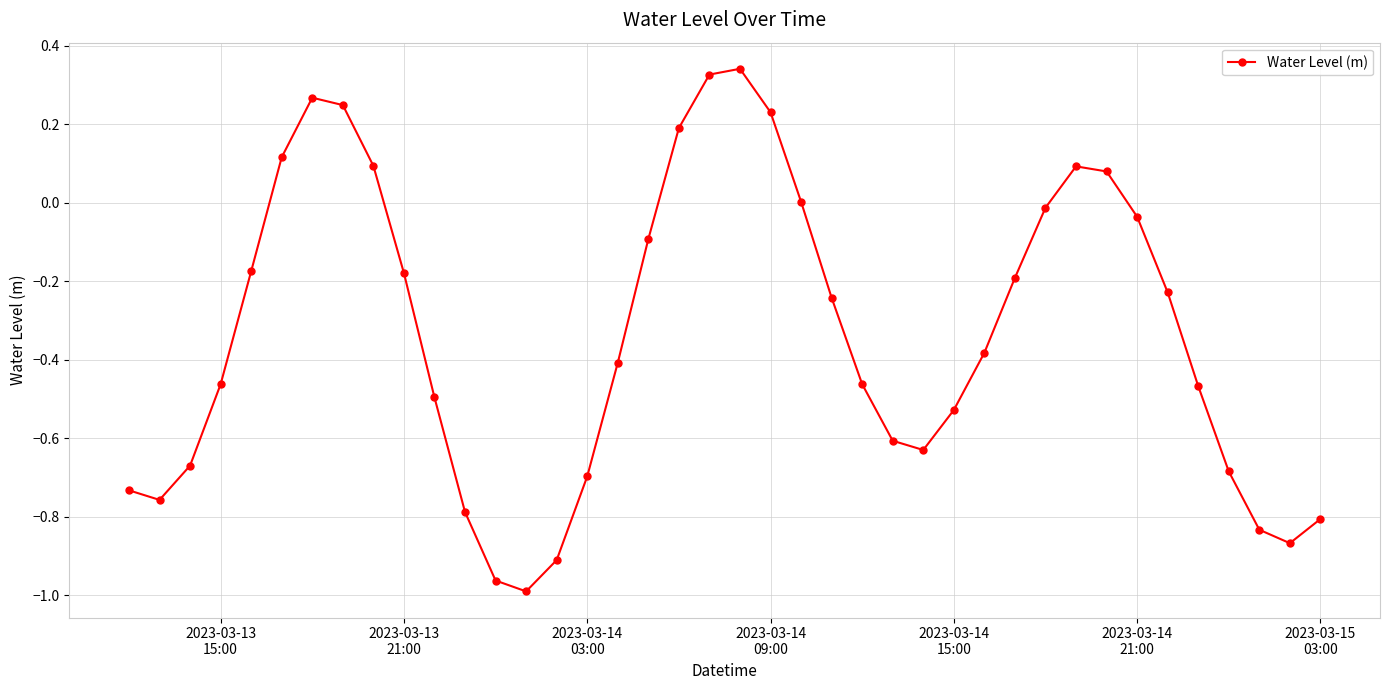

How many distinct data groups are displayed?

1